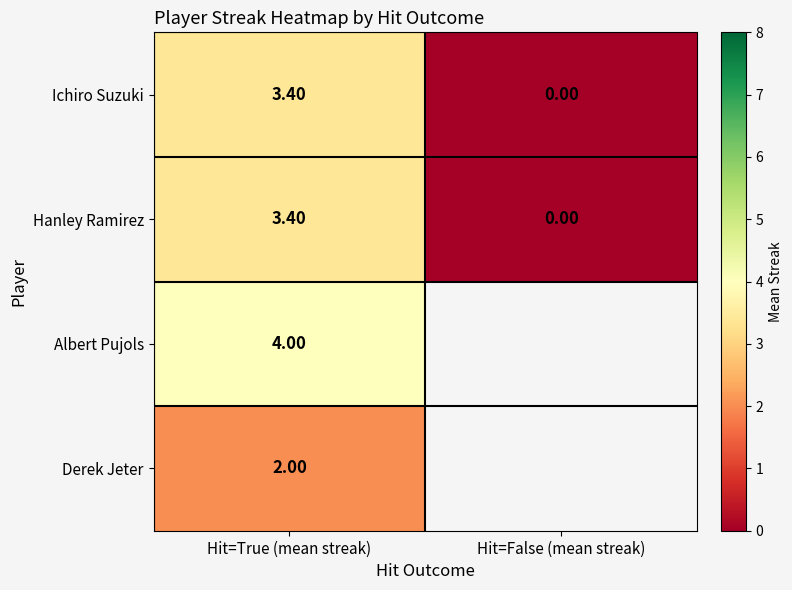

Is it true that Derek Jeter equals 3.3 at Hit=True (mean streak)?

False